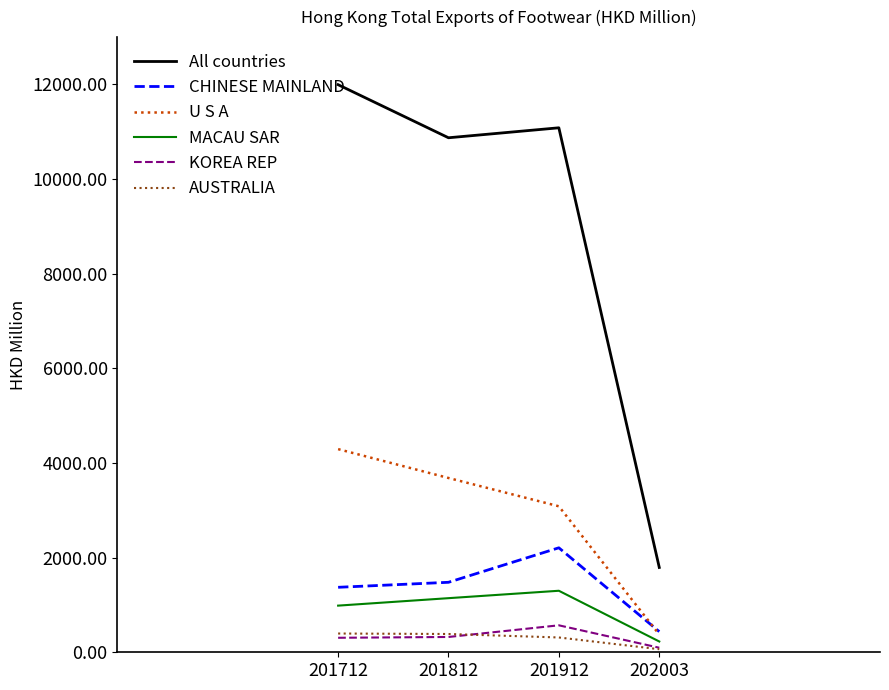

Which category has the lowest value in the AUSTRALIA series?

202003